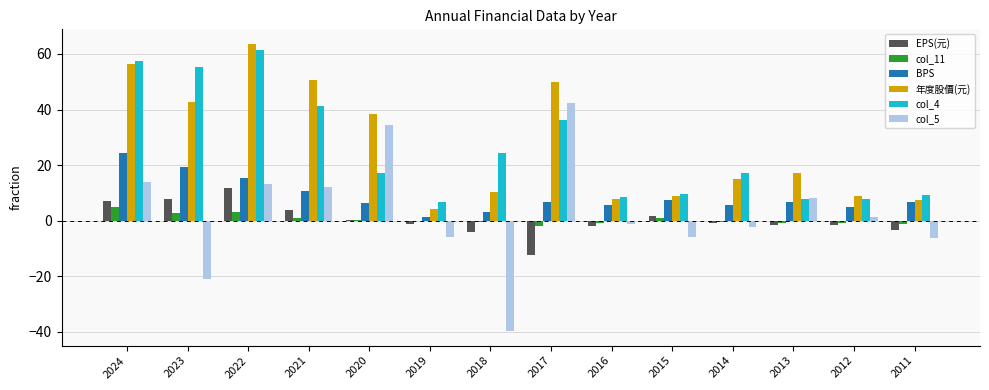

Read the BPS value at 2024.

24.3